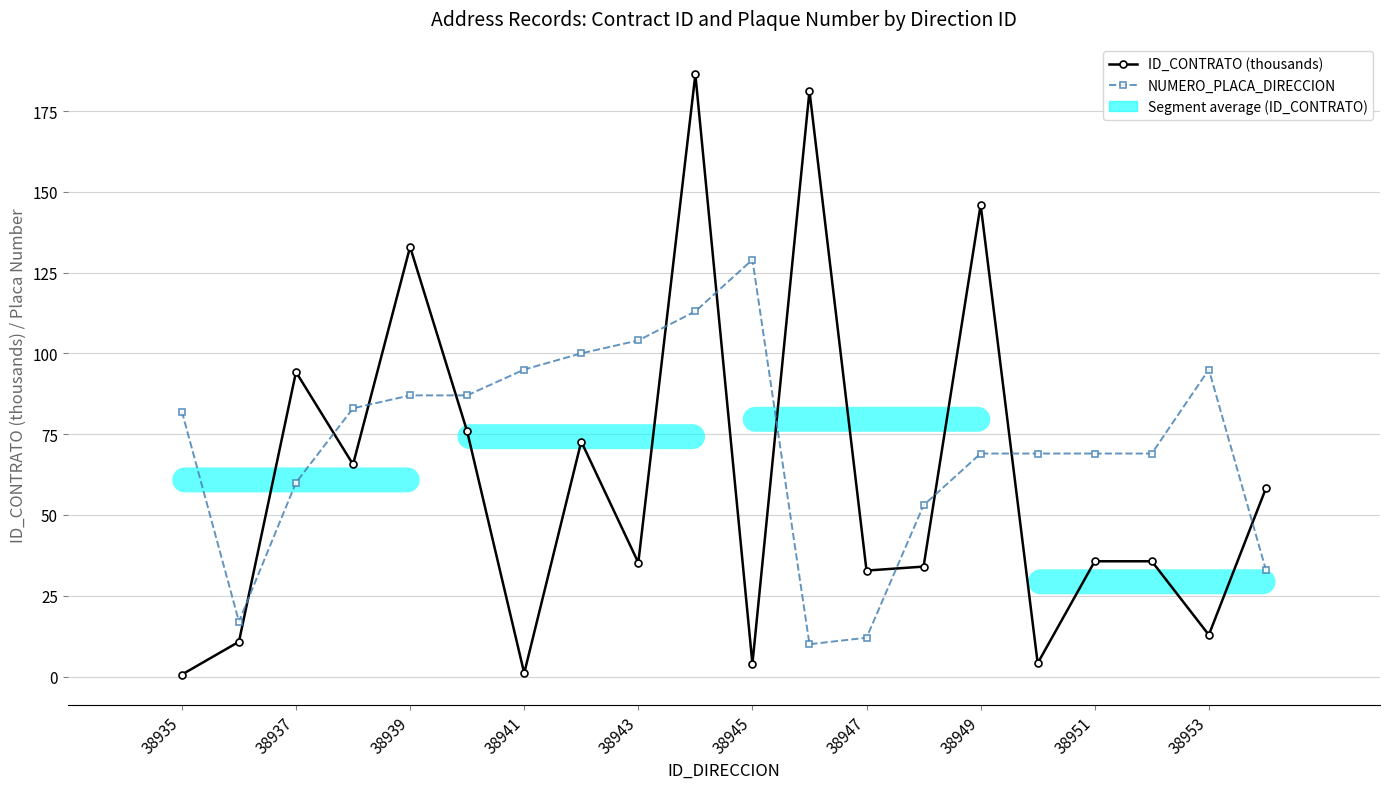

True or false: NUMERO_PLACA_DIRECCION has more than 1 points higher than both neighbors.

True